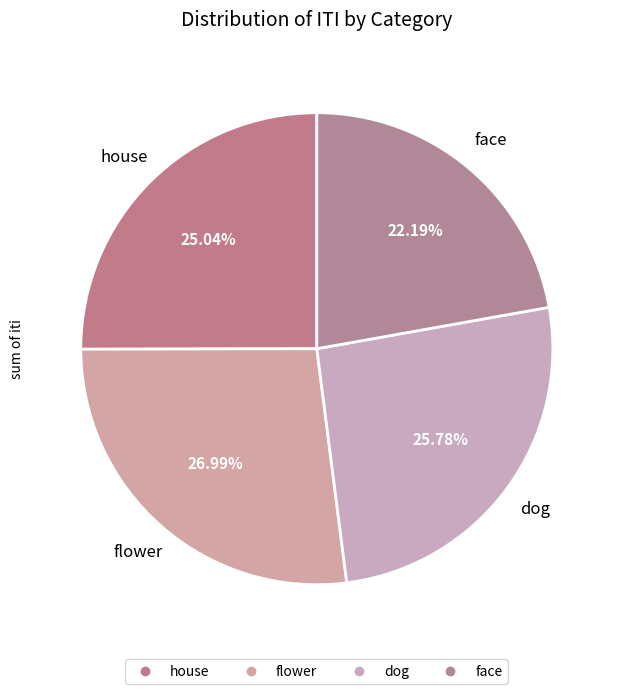

To the nearest percent, what is the difference between the largest and smallest slice percentages?

5%